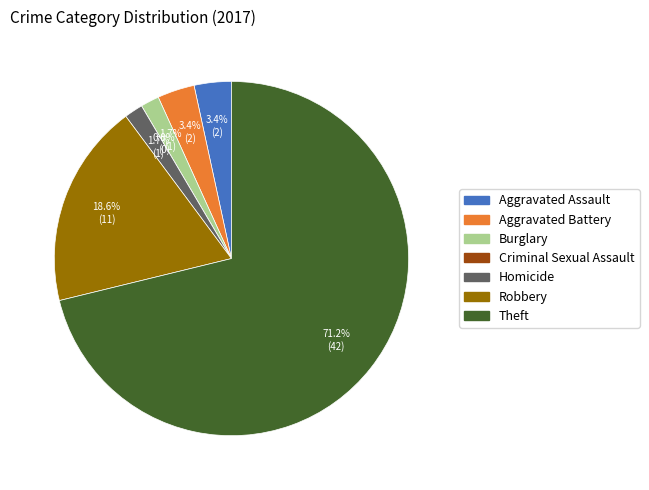

The Robbery slice represents 13% of the pie. True or false?

False